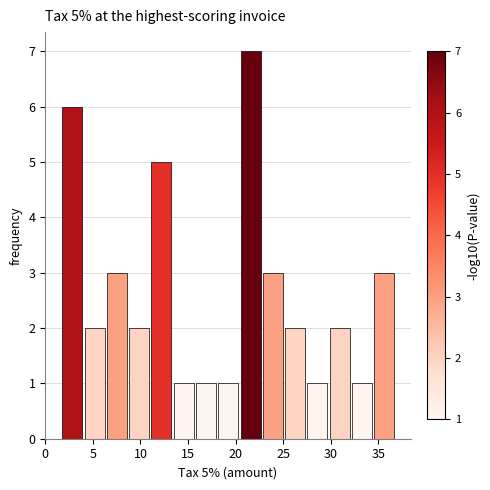

Which range on the x-axis has the tallest bar?

20.5 to 22.5